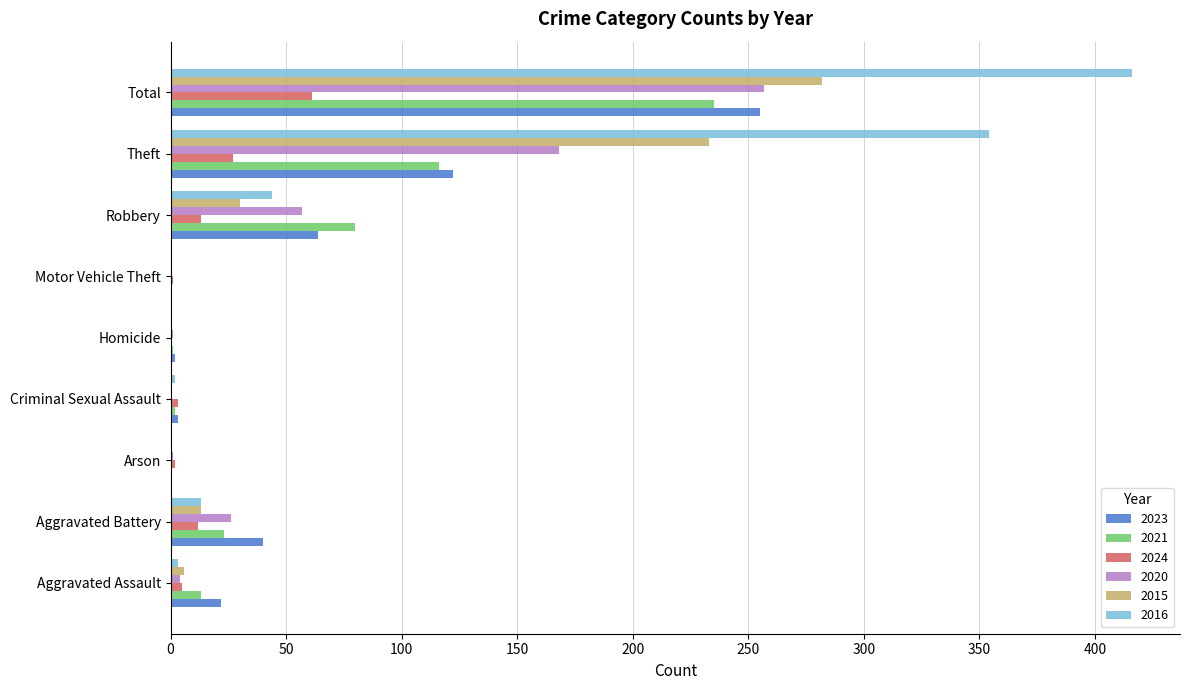

Is it true that 2024 equals 45 at Theft?

False